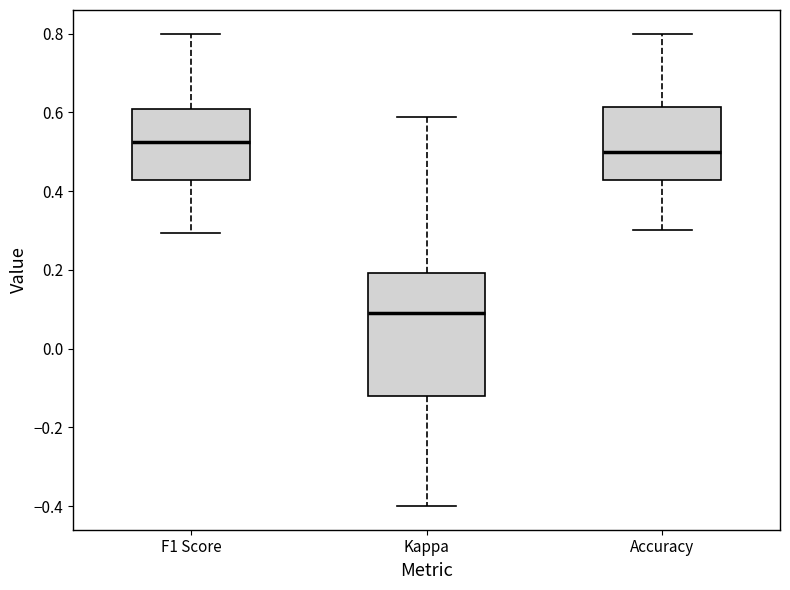

Reading left to right, read every box against the y-axis: the position of its median line, the range the box covers, and the ends of its whiskers. The values are not printed on the chart, so give them approximately, as read against the axis.

F1 Score: median 0.52, box 0.42 to 0.60, whiskers 0.30 to 0.80
Kappa: median 0.10, box -0.12 to 0.20, whiskers -0.40 to 0.58
Accuracy: median 0.50, box 0.42 to 0.62, whiskers 0.30 to 0.80